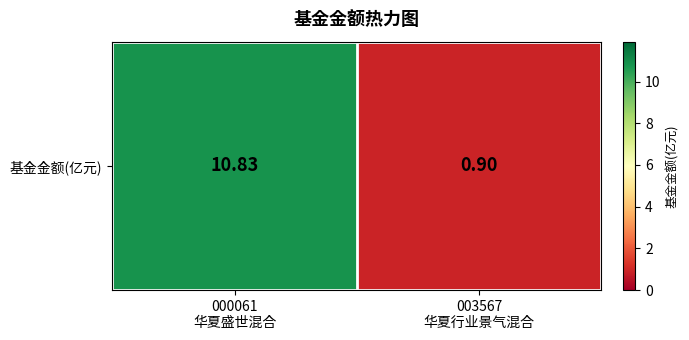

What is the maximum value shown in the chart?

10.8